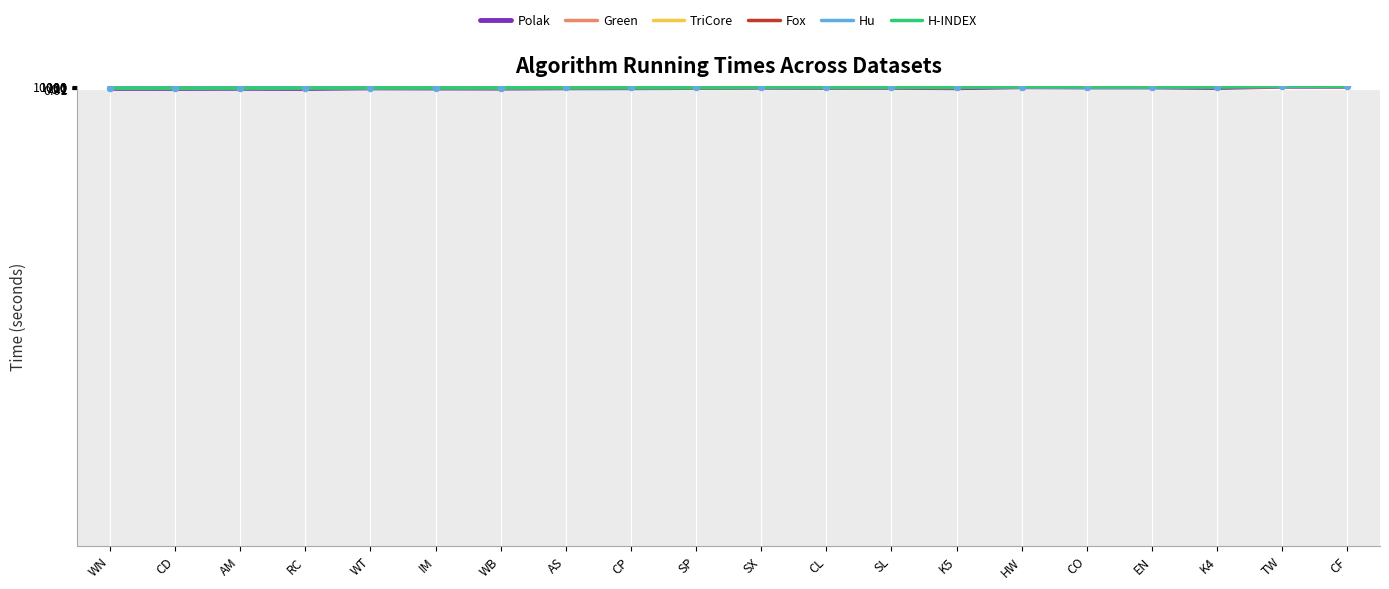

What are all the series names shown in the legend?

Polak, Green, TriCore, Fox, Hu, H-INDEX